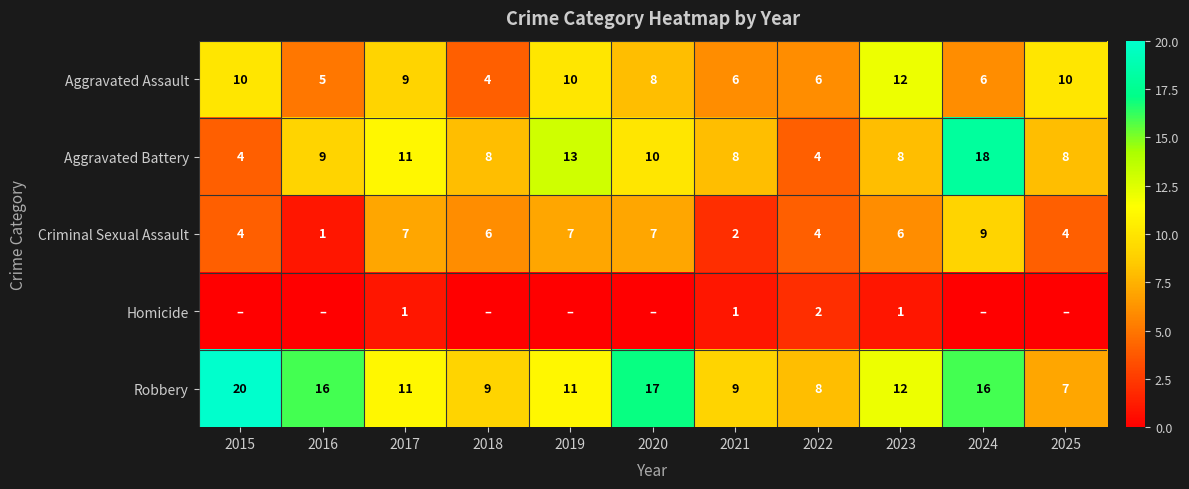

Which label corresponds to the smallest value in the chart?

2015